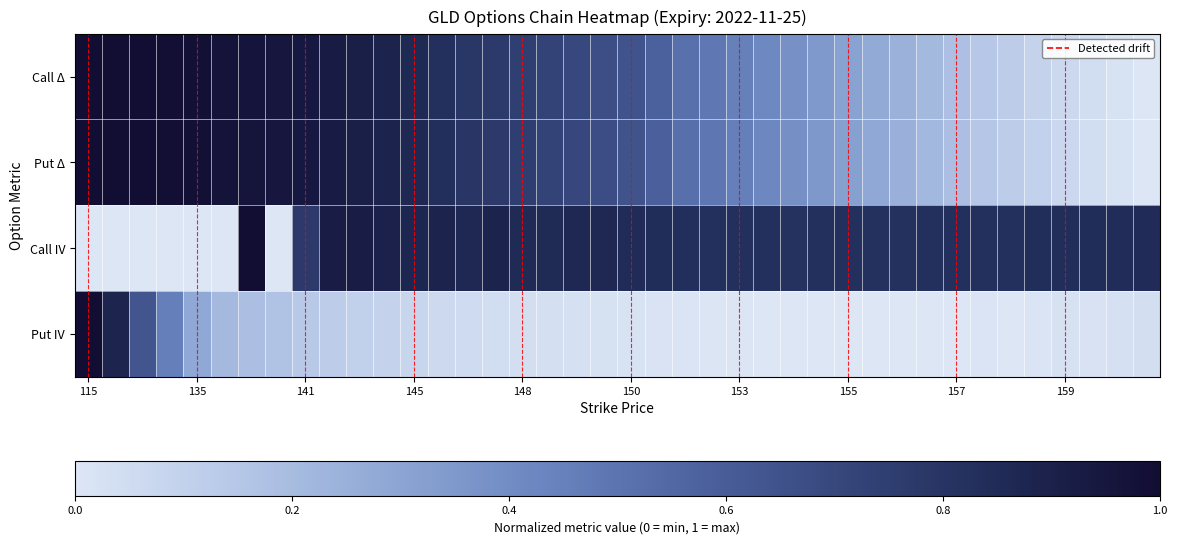

At how many categories does at least one series exceed 0?

40